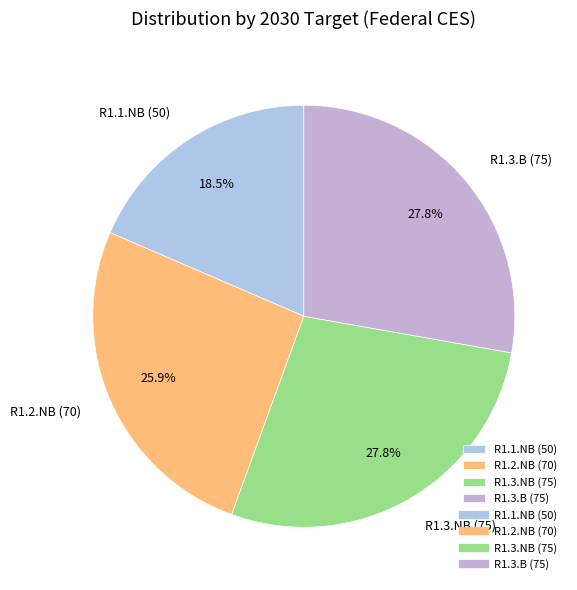

Which slice is the smallest?

R1.1.NB (50)